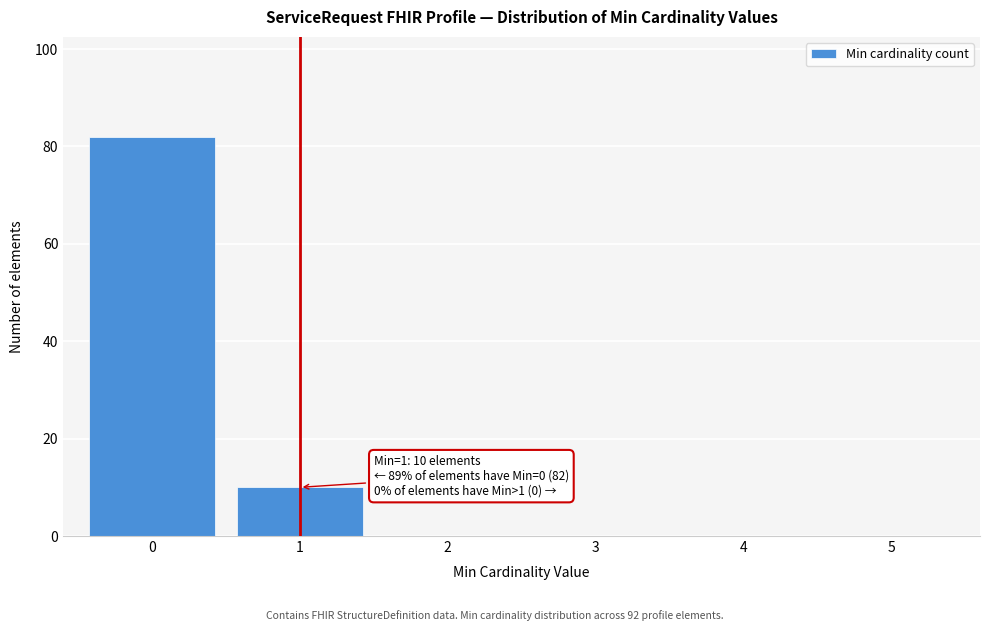

Reading left to right, extract all data points from this chart.

0=82	1=10	2=0	3=0	4=0	5=0